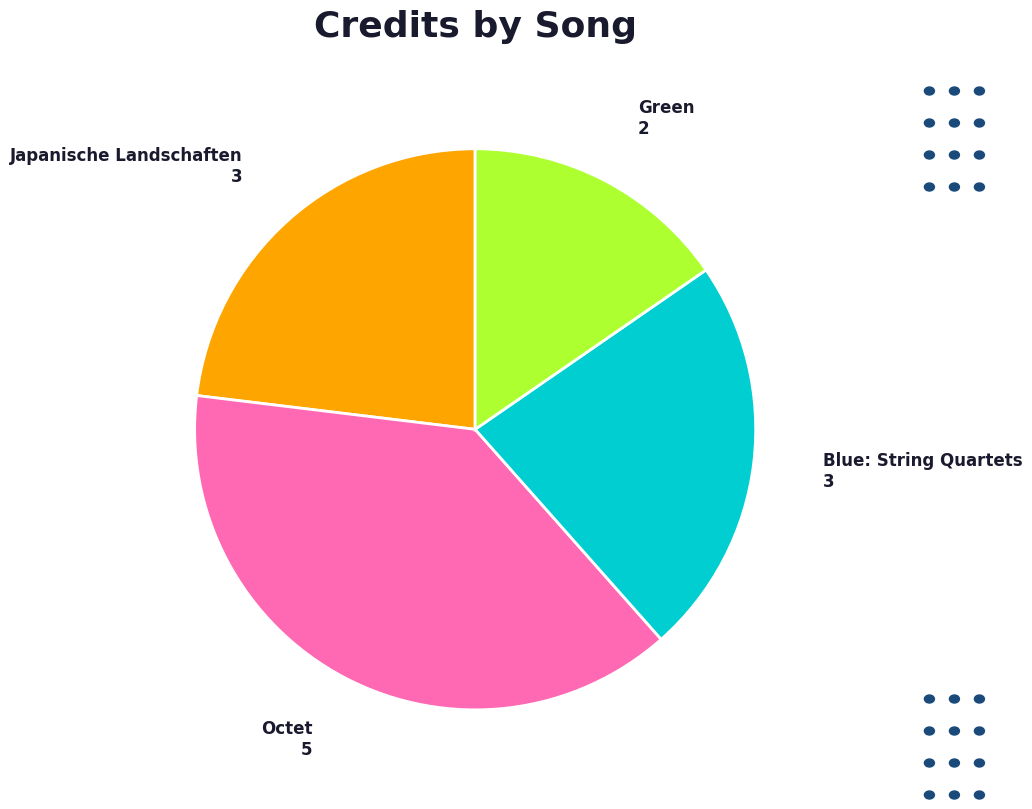

Between Japanische Landschaften and Octet, which is larger?

Octet